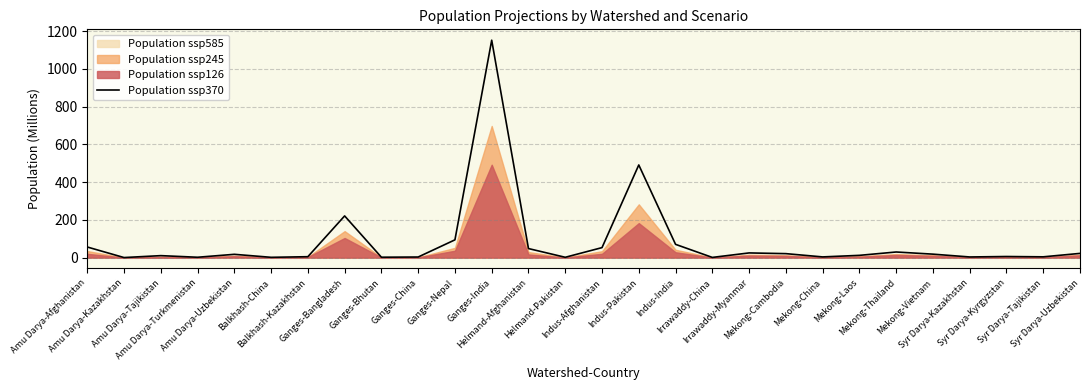

What position from the right is Ganges-India?

17